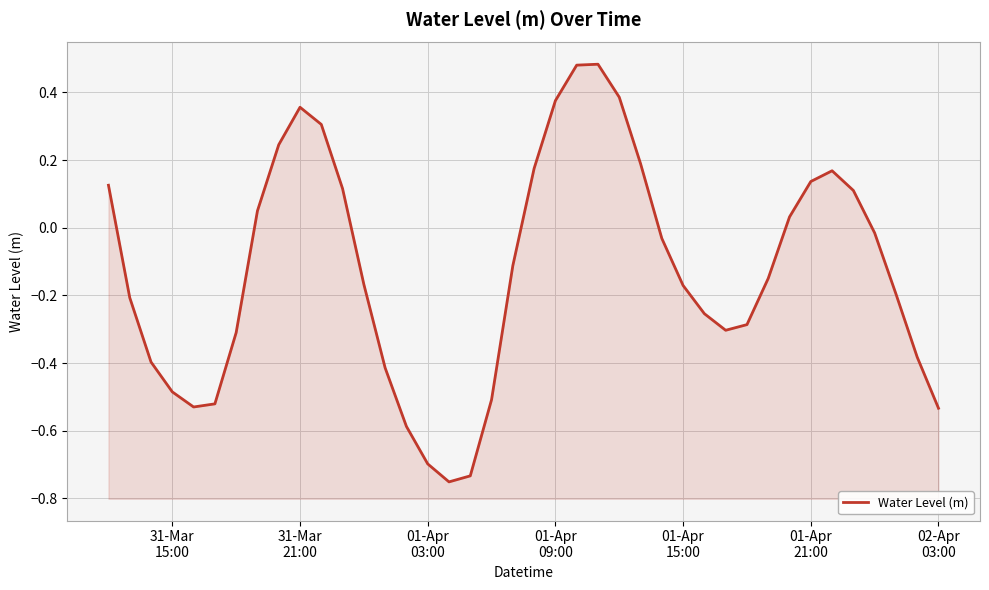

What is the difference between the maximum and second lowest values?

1.2